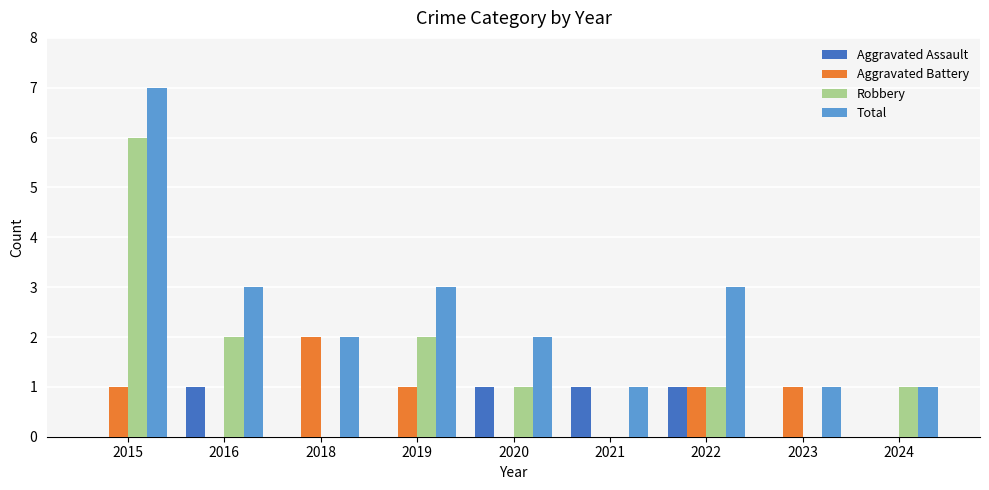

What is the maximum value for Aggravated Battery?

2